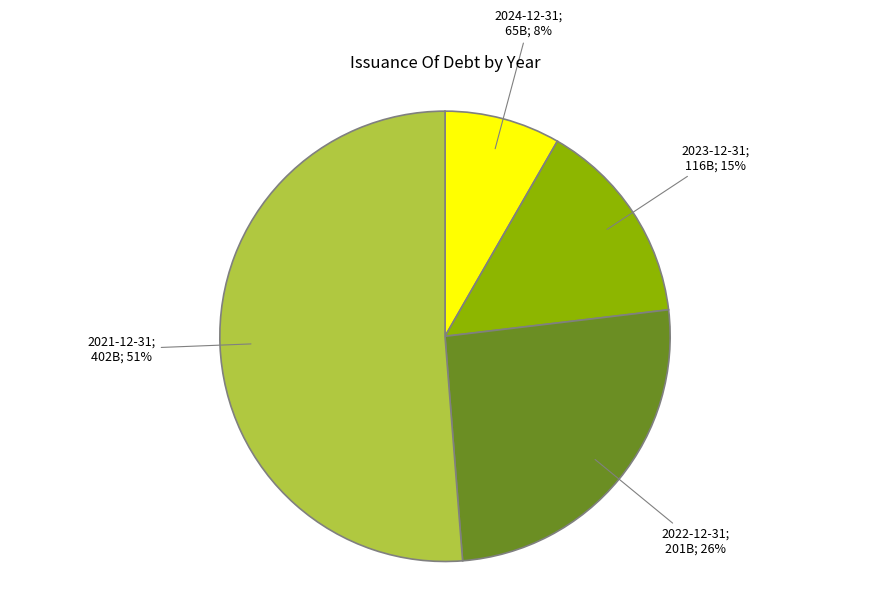

To the nearest percent, what is the difference between the largest and smallest slice percentages?

43%